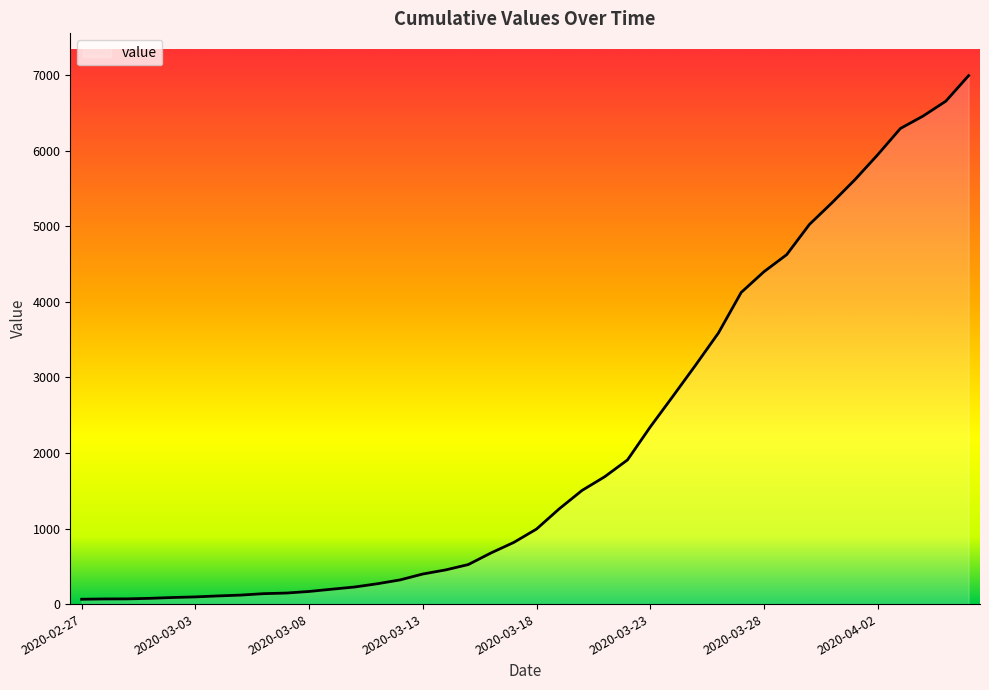

How many lines are shown in the chart?

1